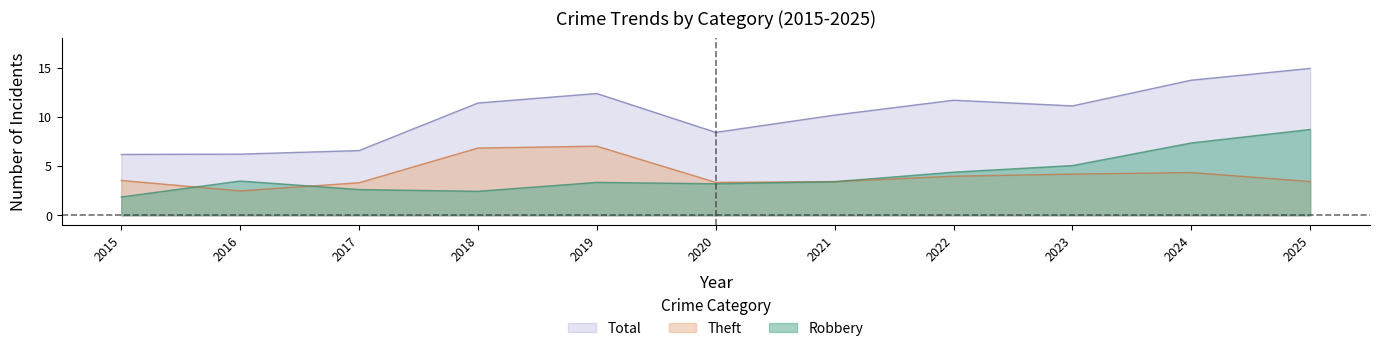

The Robbery series shows 3.2 at 2020. True or false?

True